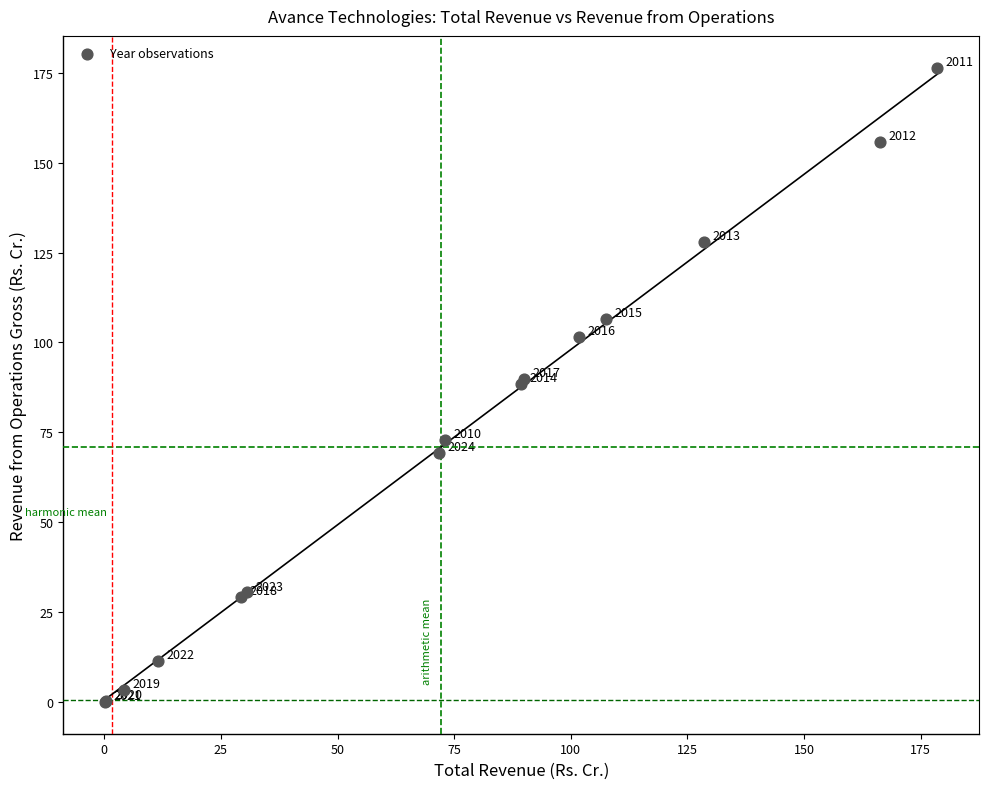

What Y value in the scatter plot is closest to 88?

88.6